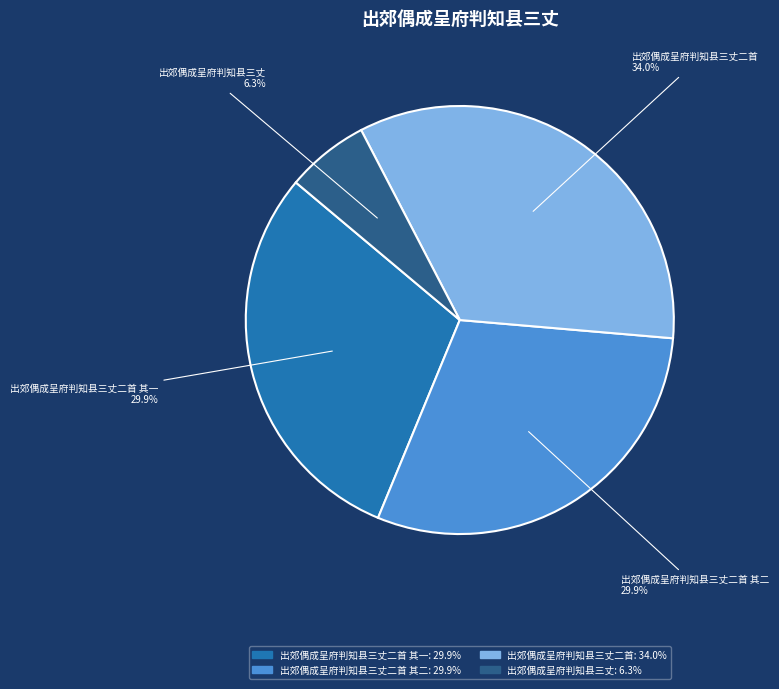

Does any single category account for the majority?

No